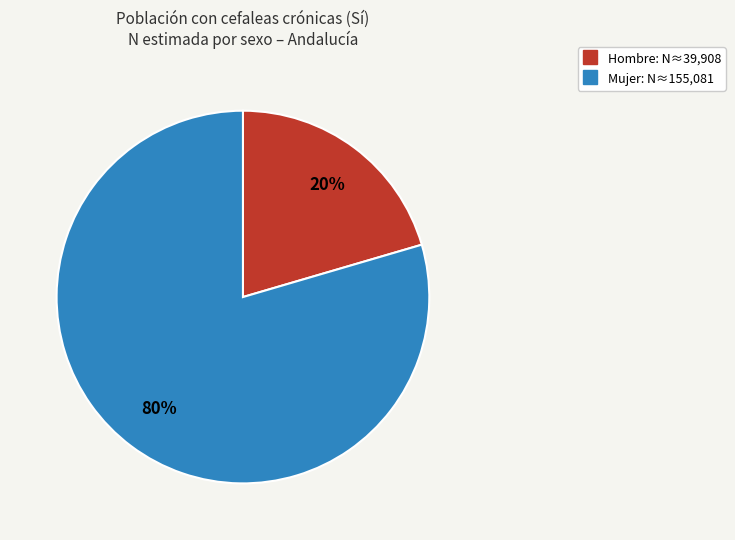

Does any single category account for the majority?

Yes